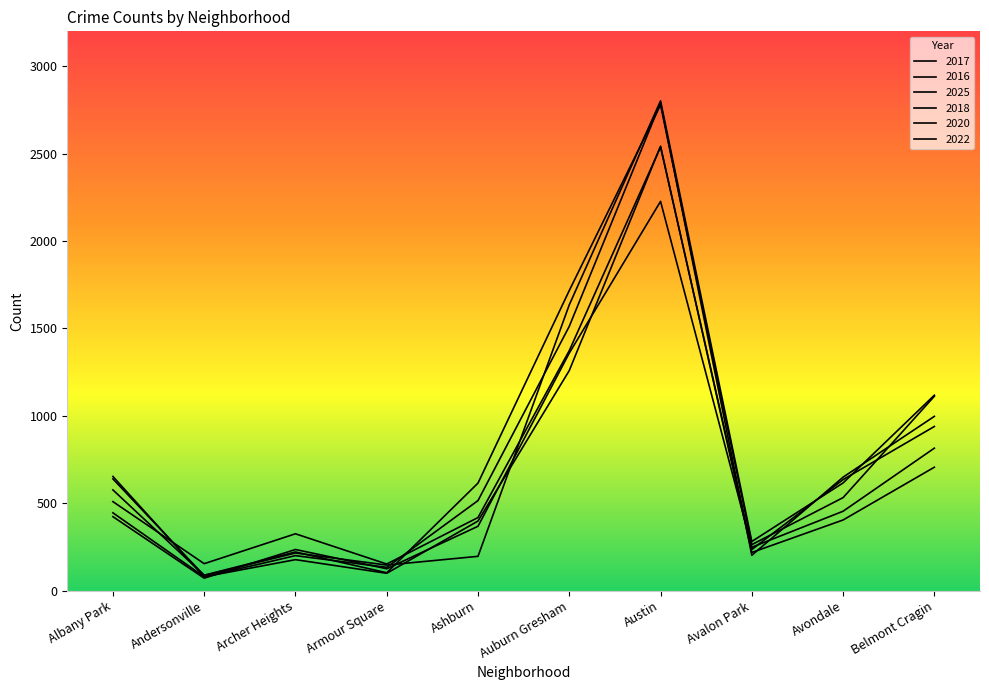

At which label is 2018 closest to 1434?

Auburn Gresham